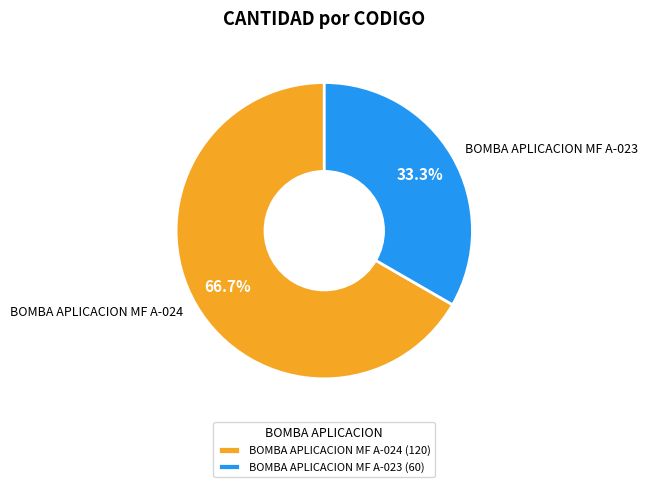

To the nearest percent, what is the average slice percentage?

50%